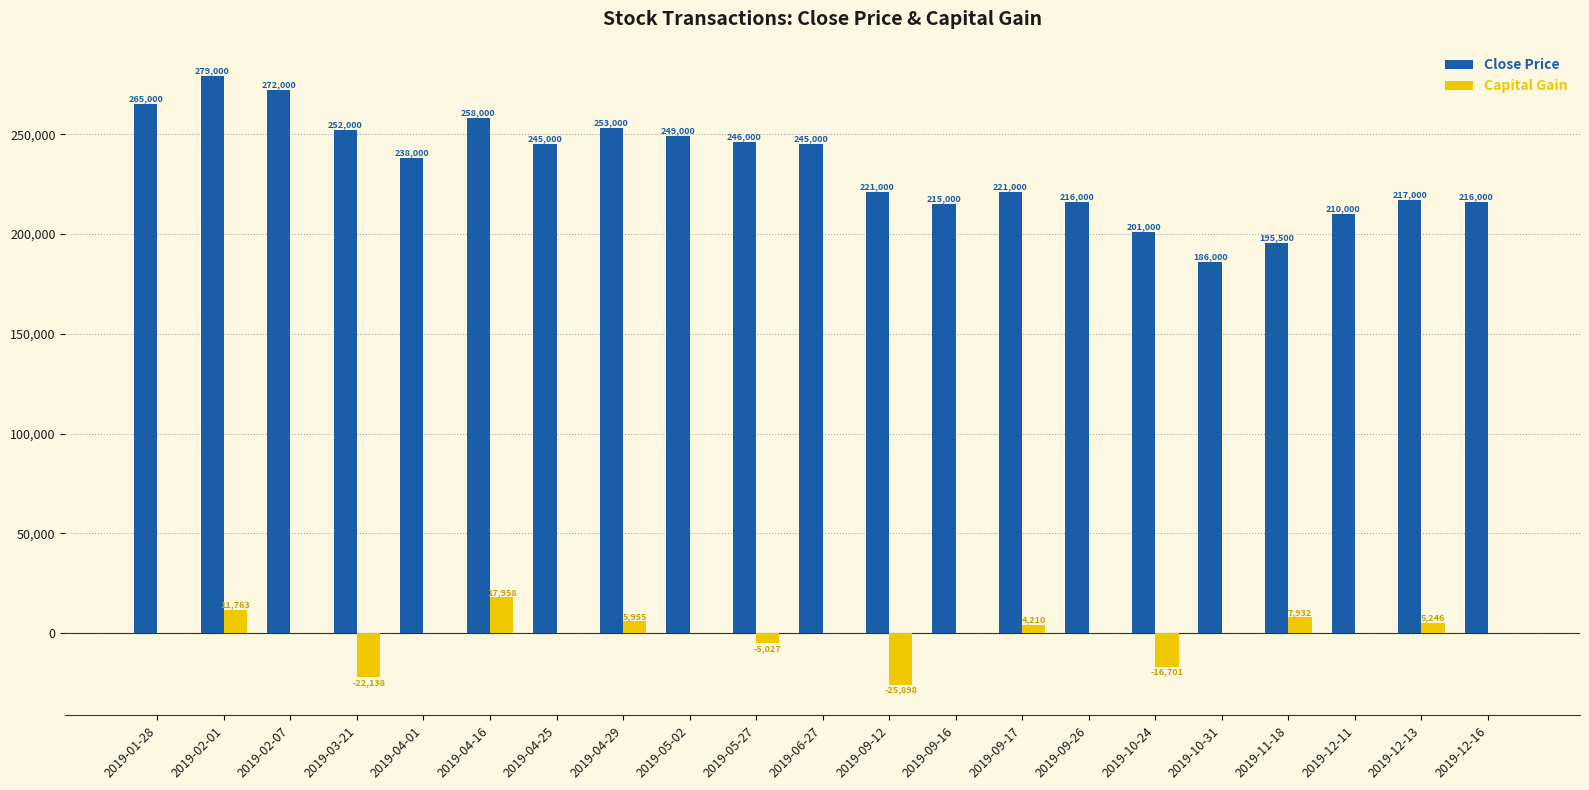

Reading left to right, list all the values displayed in this chart.

Close Price: 2019-01-28=265000	2019-02-01=279000	2019-02-07=272000	2019-03-21=252000	2019-04-01=238000	2019-04-16=258000	2019-04-25=245000	2019-04-29=253000	2019-05-02=249000	2019-05-27=246000	2019-06-27=245000	2019-09-12=221000	2019-09-16=215000	2019-09-17=221000	2019-09-26=216000	2019-10-24=201000	2019-10-31=186000	2019-11-18=195500	2019-12-11=210000	2019-12-13=217000	2019-12-16=216000
Capital Gain: 2019-01-28=0	2019-02-01=11763	2019-02-07=0	2019-03-21=-22138	2019-04-01=0	2019-04-16=17958	2019-04-25=0	2019-04-29=5955	2019-05-02=0	2019-05-27=-5027	2019-06-27=0	2019-09-12=-25898	2019-09-16=0	2019-09-17=4210	2019-09-26=0	2019-10-24=-16701	2019-10-31=0	2019-11-18=7932	2019-12-11=0	2019-12-13=5246	2019-12-16=0